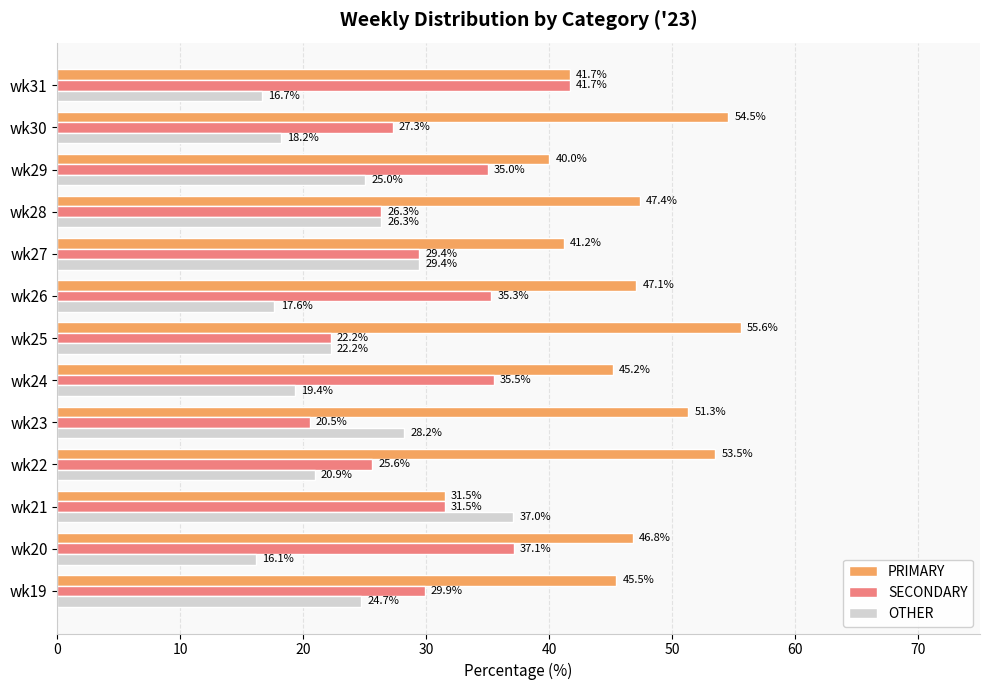

Between wk25 and wk30, which series saw the biggest shift?

SECONDARY